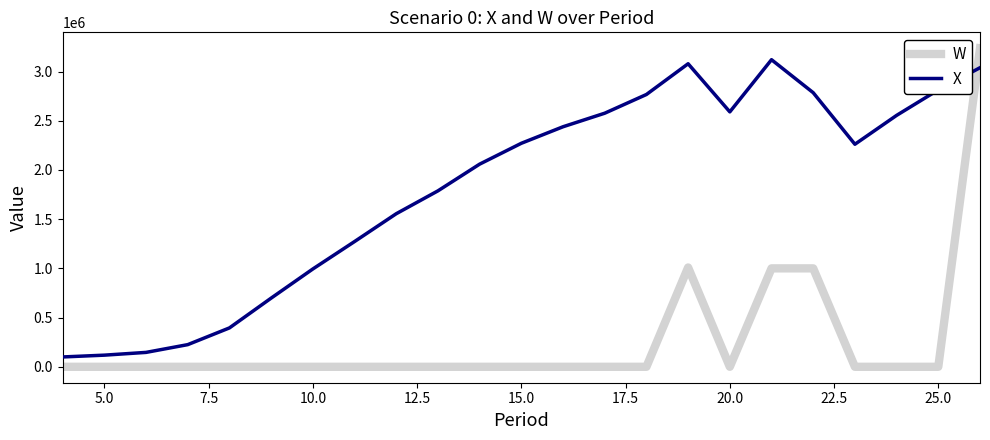

Which series has the largest range (max minus min)?

W